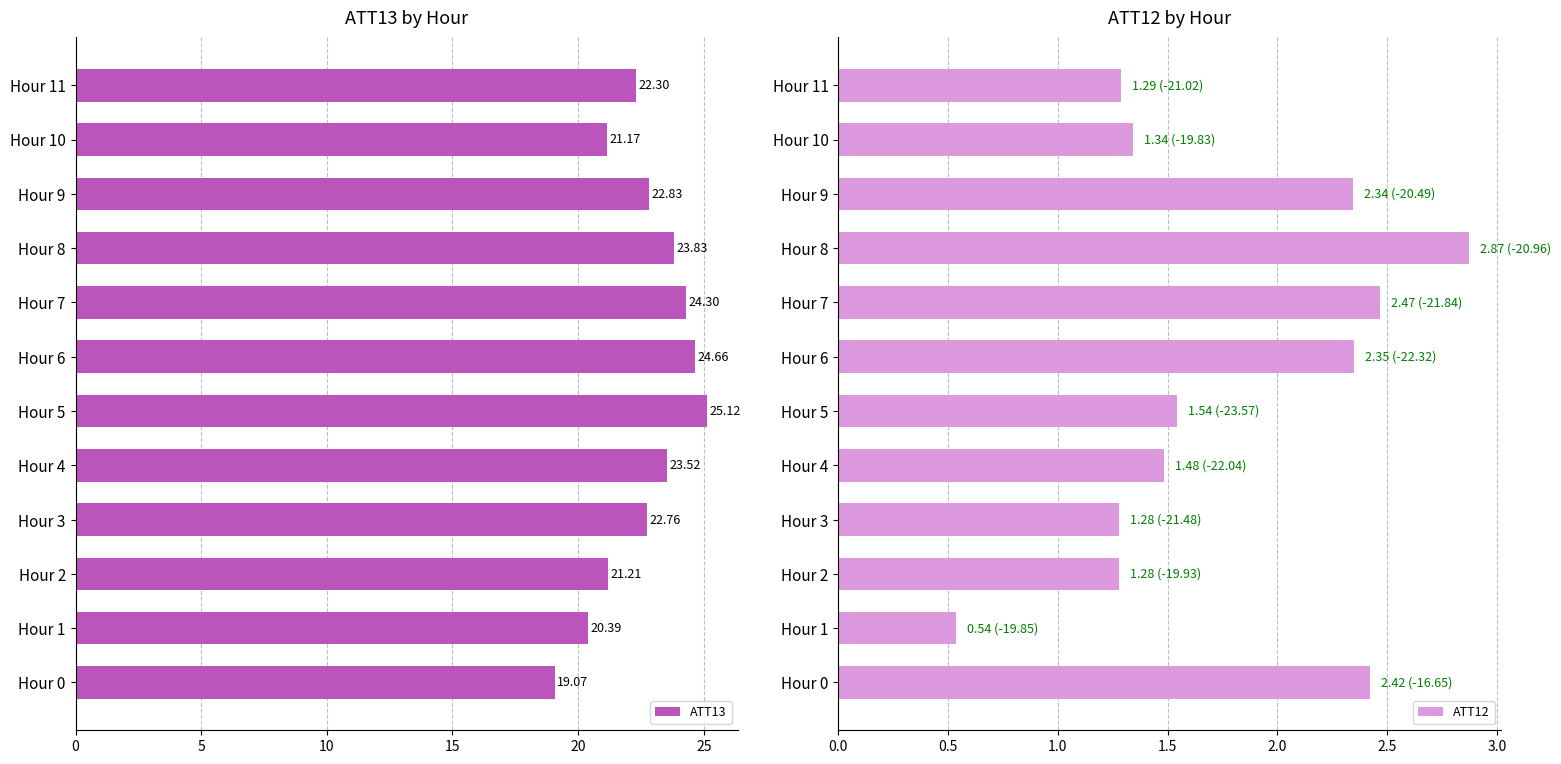

The value of ATT12 at Hour 1 is 0.1. True or false?

False